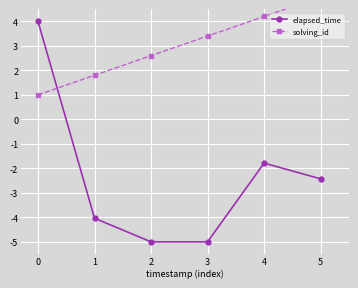

What is the sum of the elapsed_time values at 5 and 1?

-6.5